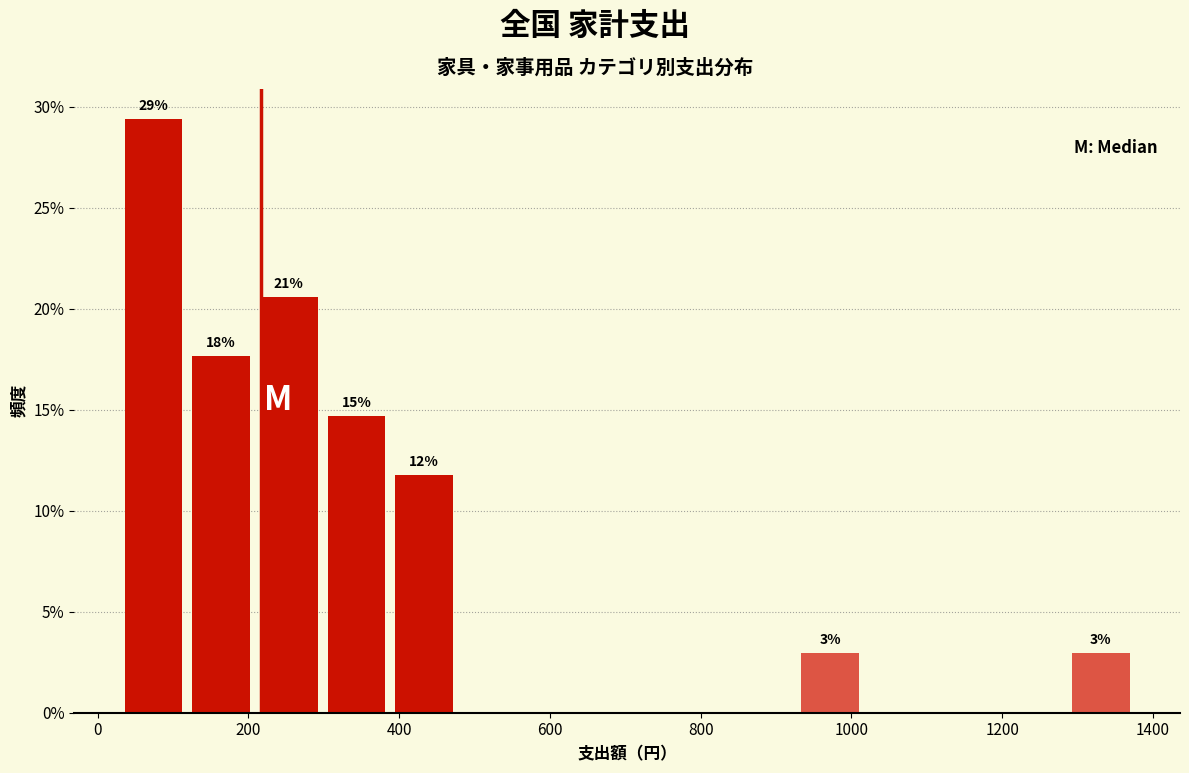

Which range on the x-axis has the tallest bar?

20 to 120